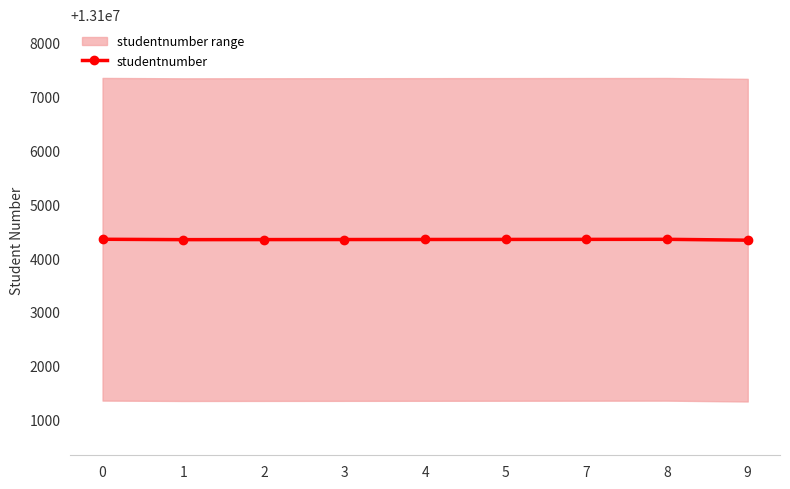

How many lines are shown in the chart?

1